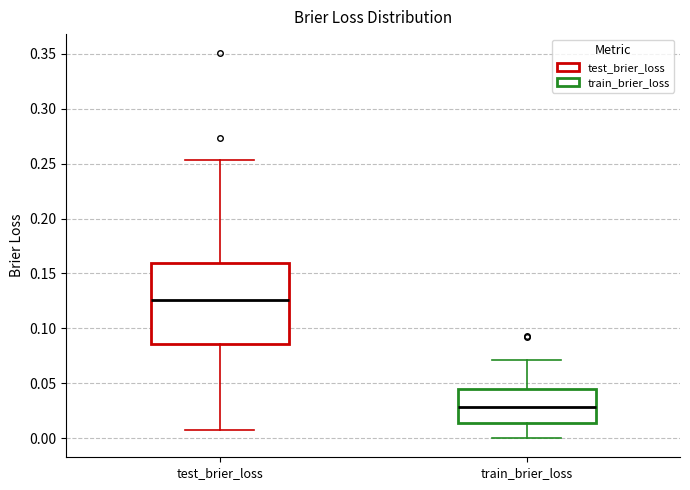

Where is the upper edge of the box for test_brier_loss on the y-axis? The values are not printed on the chart, so give them approximately, as read against the axis.

0.160